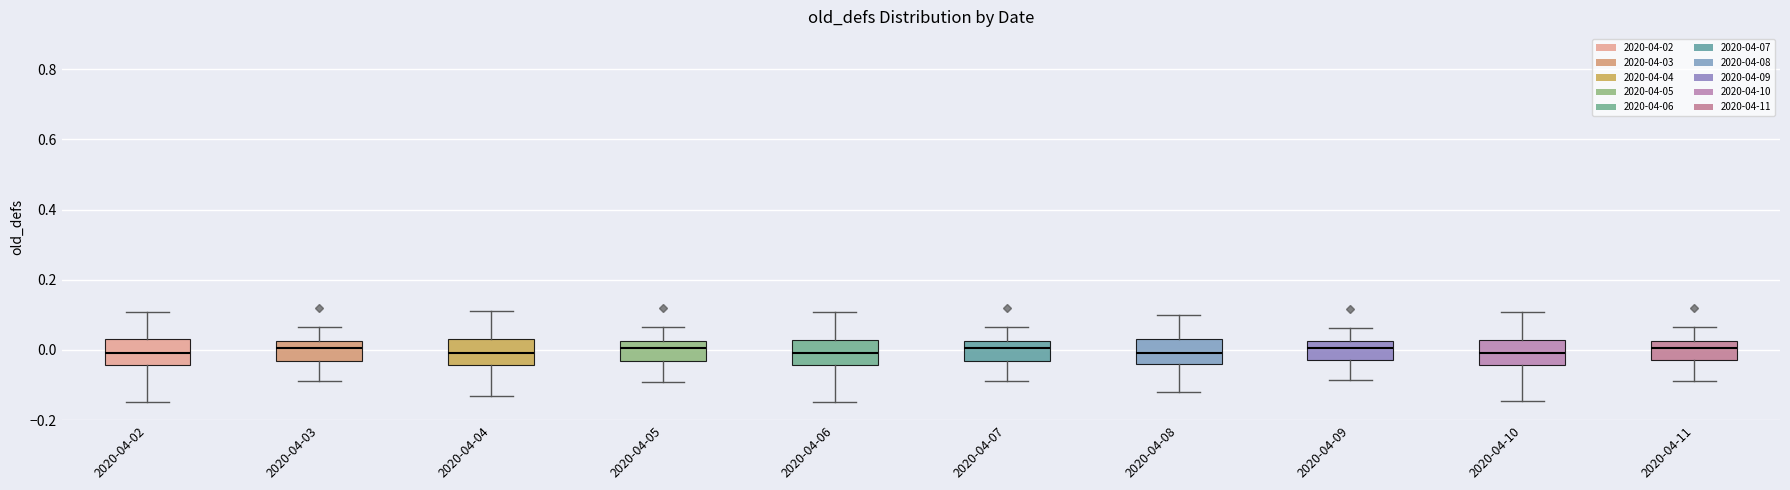

Where does the lower whisker of the box for 2020-04-10 end on the y-axis? The values are not printed on the chart, so give them approximately, as read against the axis.

-0.14